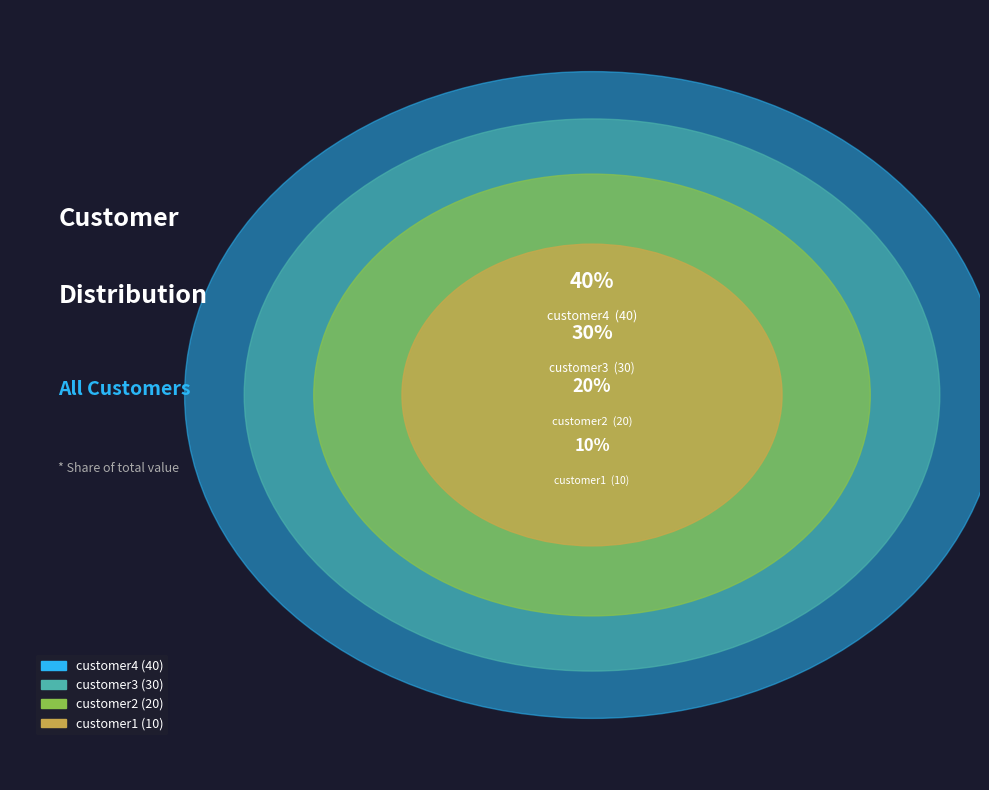

What percentage is NOT represented by customer3?

70.0%